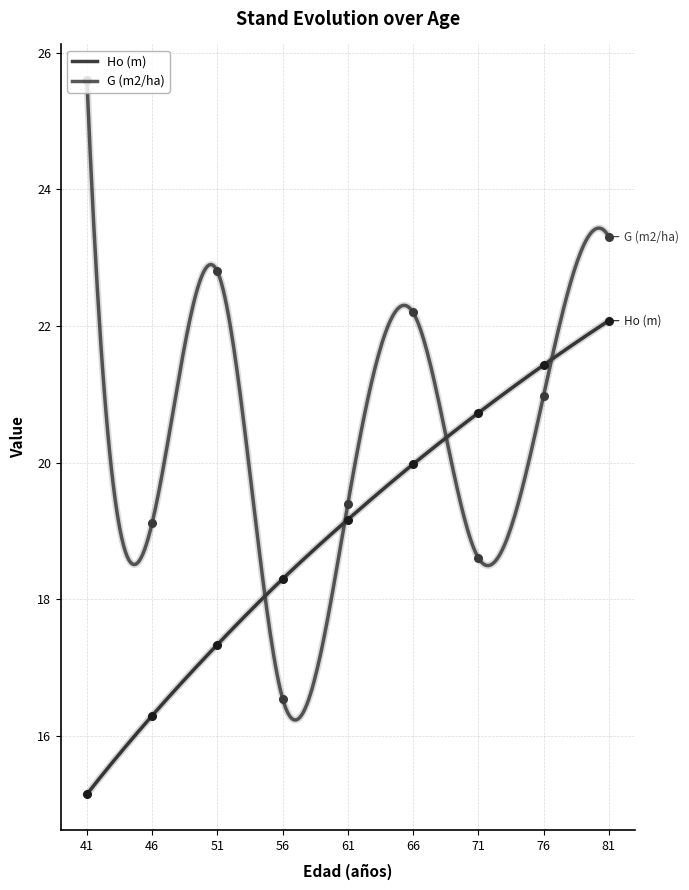

Which series reaches the maximum Y coordinate?

G (m2/ha)